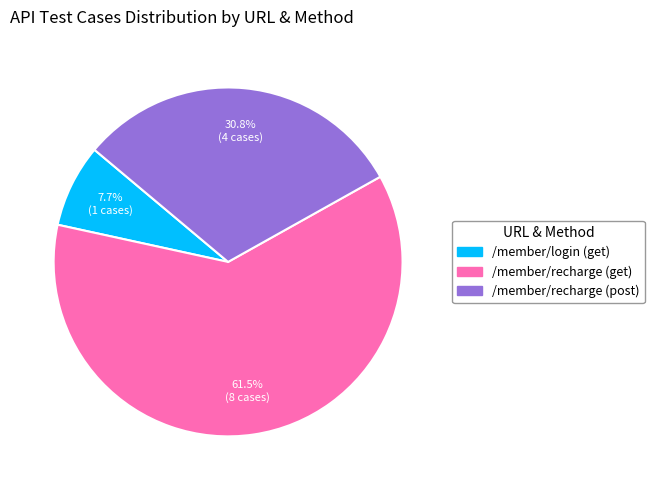

Which category has the biggest portion of the pie?

/member/recharge (get)